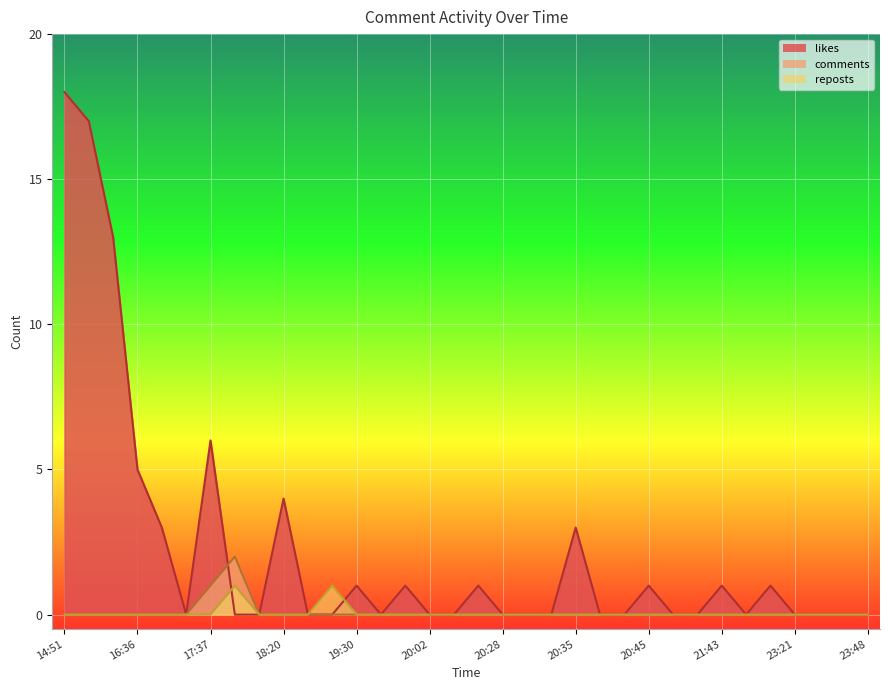

Rank the series at 17:04 from lowest to highest value.

comments, reposts, likes